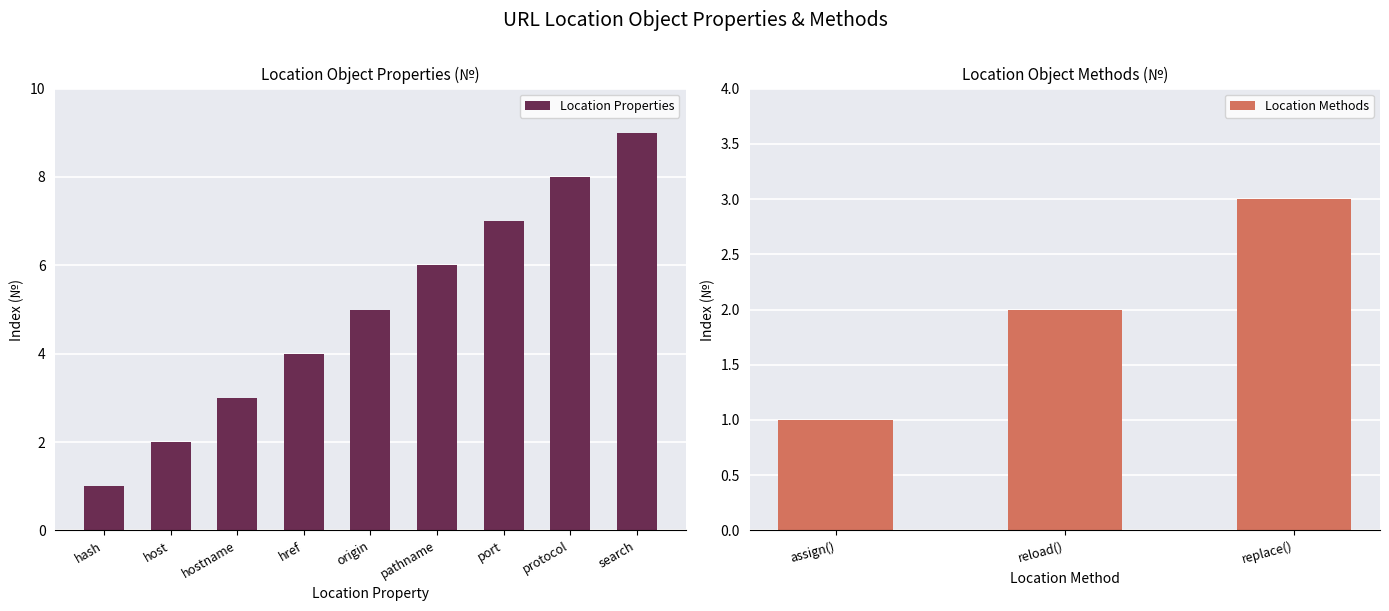

Rank the categories by value from lowest to highest.

hash, host, hostname, href, origin, pathname, port, protocol, search